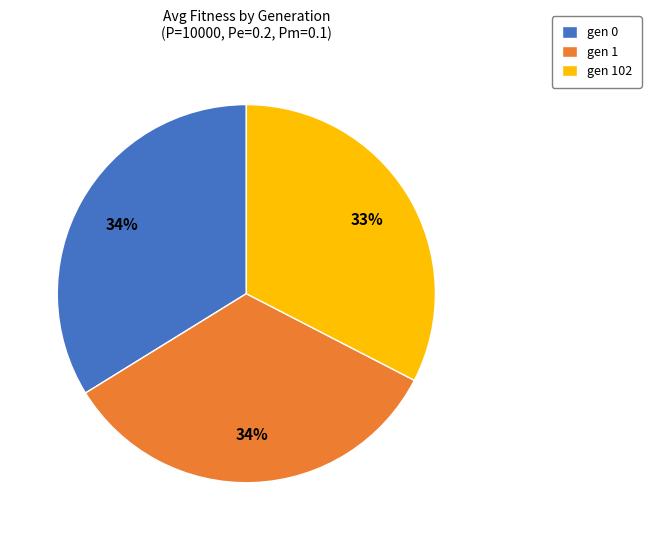

Is the sum of gen 102 and gen 0 greater than half?

Yes